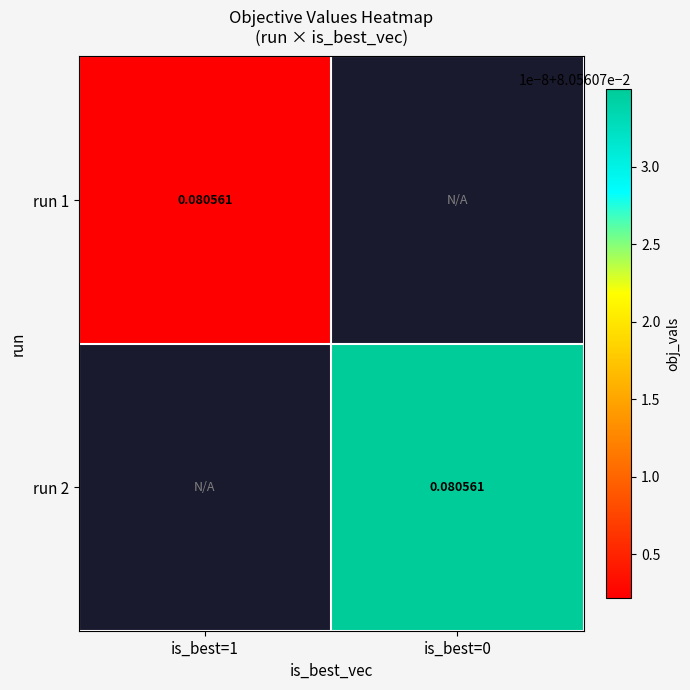

Is it true that 1 equals 0.0 at run 1?

False